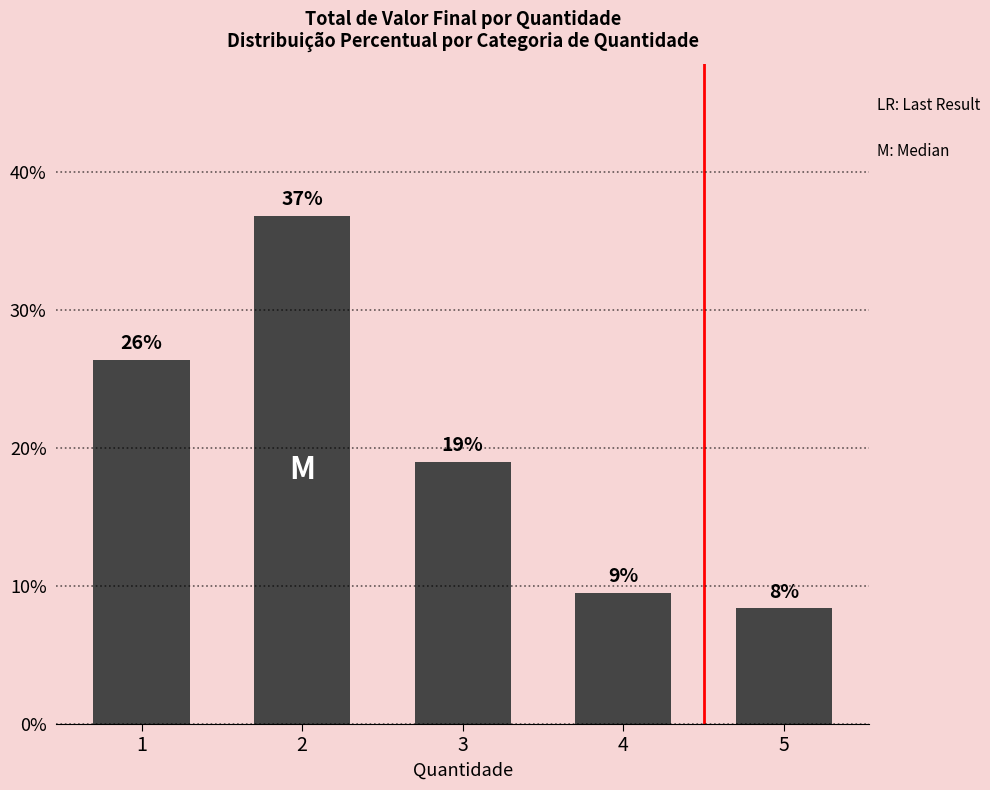

True or false: the data shows 0.1 at 4.

False